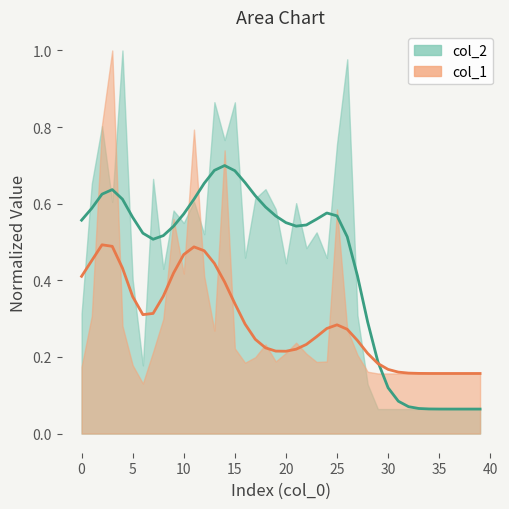

Where do col_2 trend and col_1 trend first cross each other?

29 and 30